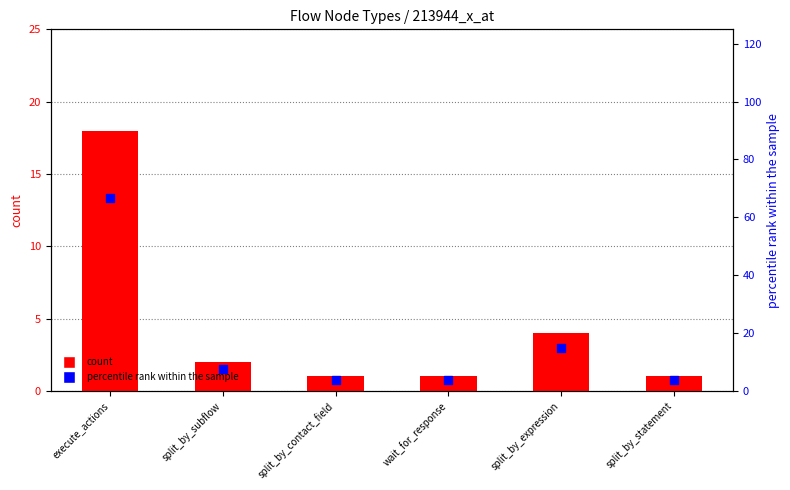

Which series contains the highest Y value?

percentile rank within the sample